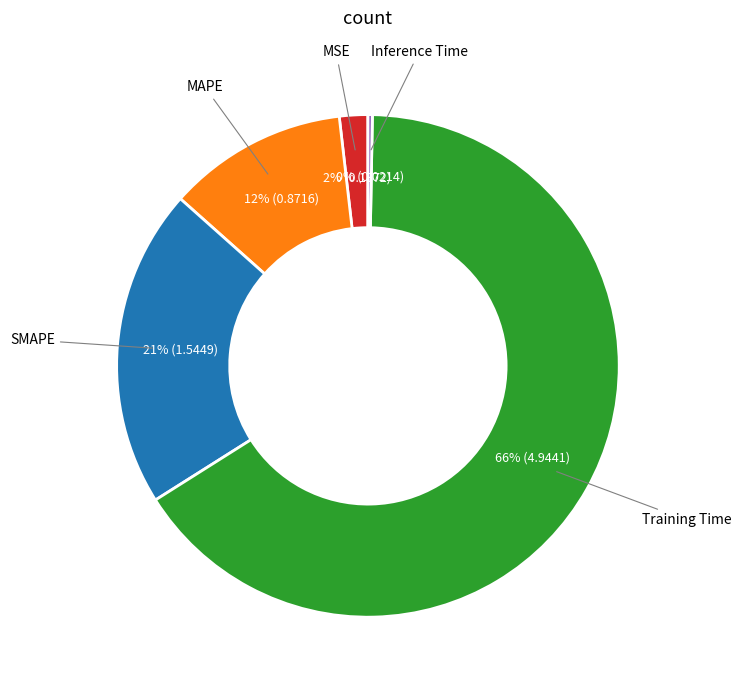

To the nearest percent, what is the average slice percentage?

20%